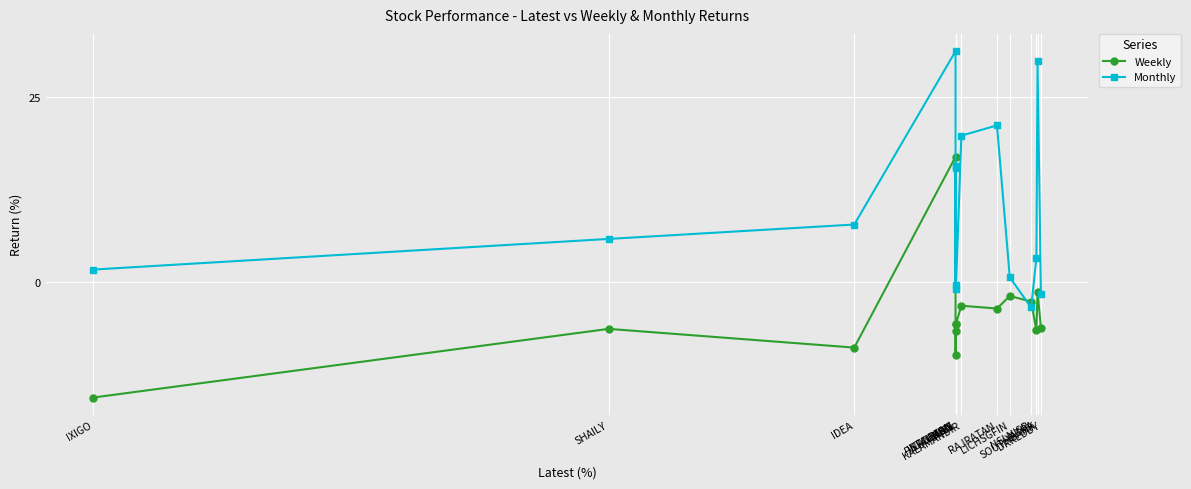

After their last crossing, which series has the higher values: Monthly or Weekly?

Monthly